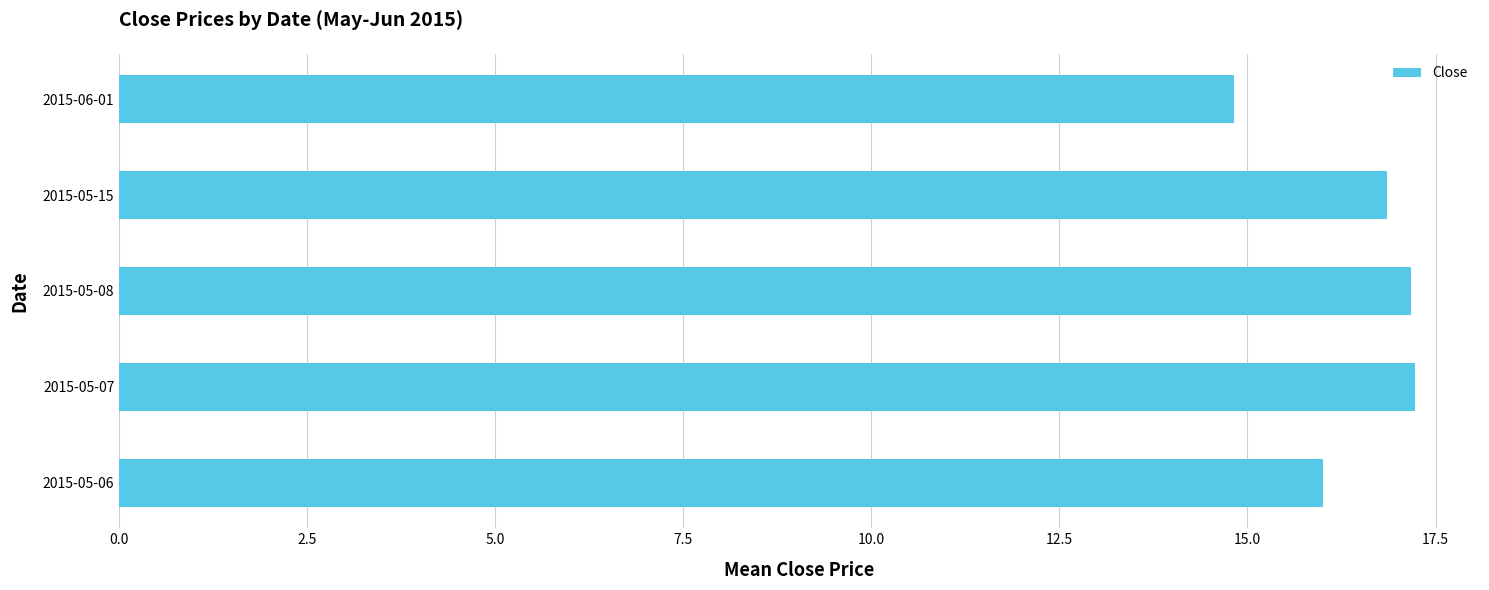

Reading top to bottom, transcribe all the data shown in this chart.

2015-06-01=14.8	2015-05-15=16.9	2015-05-08=17.2	2015-05-07=17.2	2015-05-06=16.0